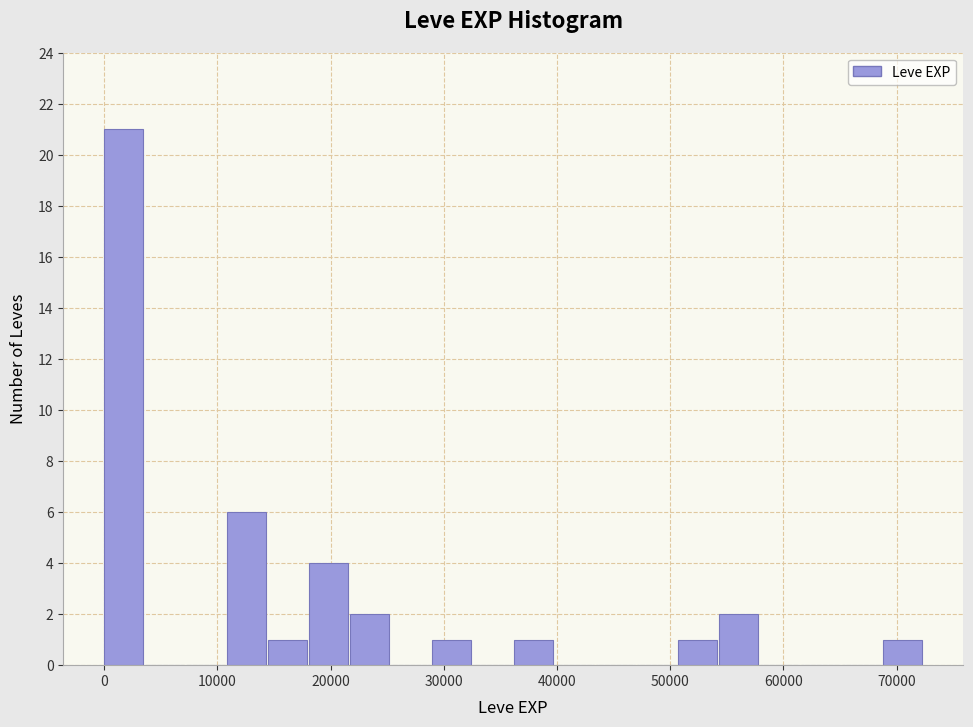

Around what value on the x-axis is the tallest bar? Give the approximate position of its centre, as read against the axis.

2000